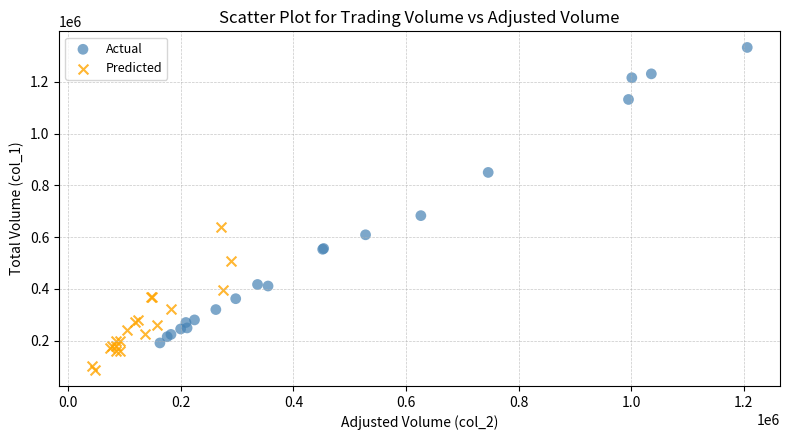

Which series contains the highest Y value?

Actual